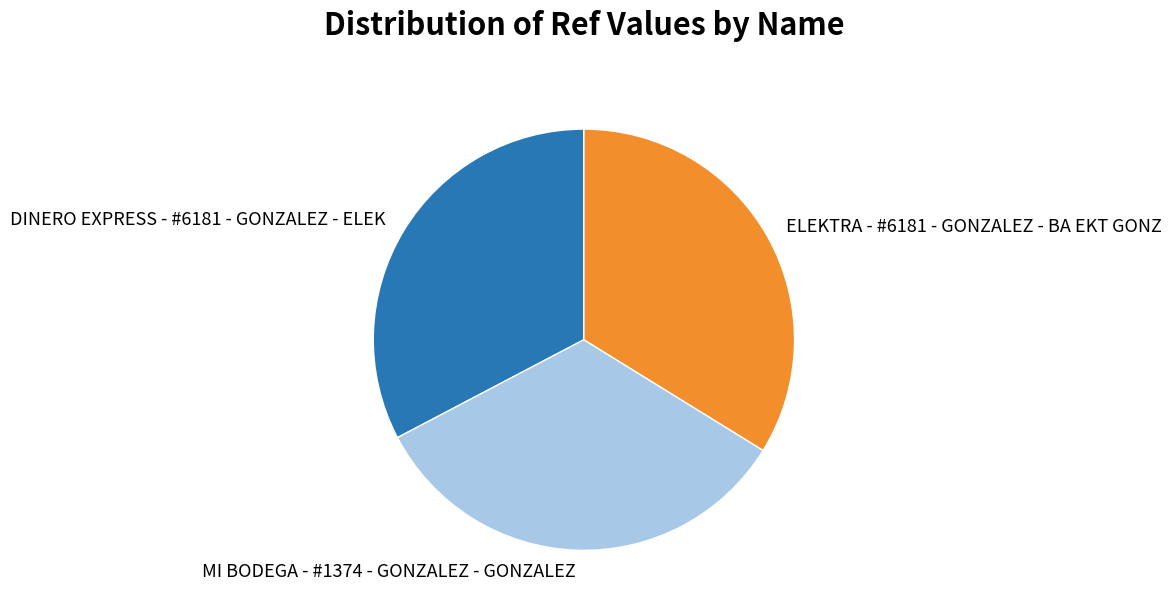

Approximately how many times larger is the value at DINERO EXPRESS - #6181 - GONZALEZ - ELEK compared to MI BODEGA - #1374 - GONZALEZ - GONZALEZ?

1.0